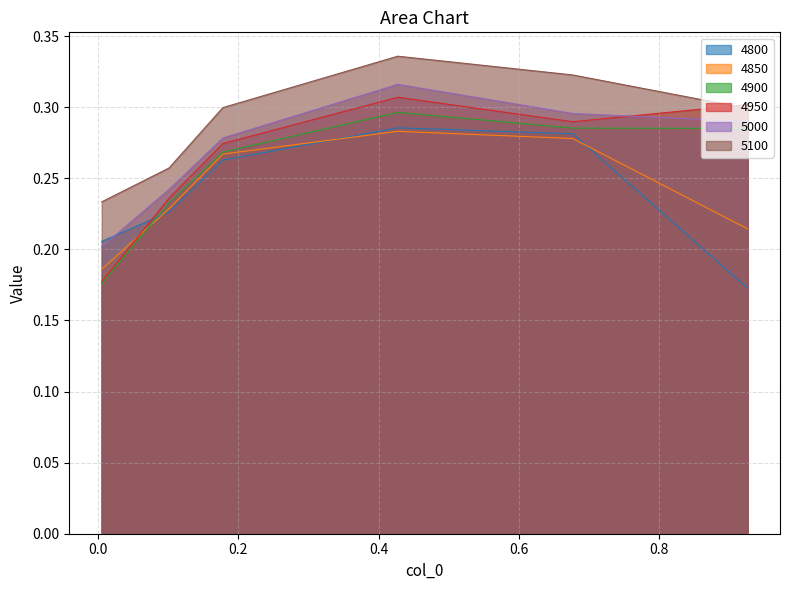

True or false: 4950 has a value of 0.3 at 0.1780821917808219.

True